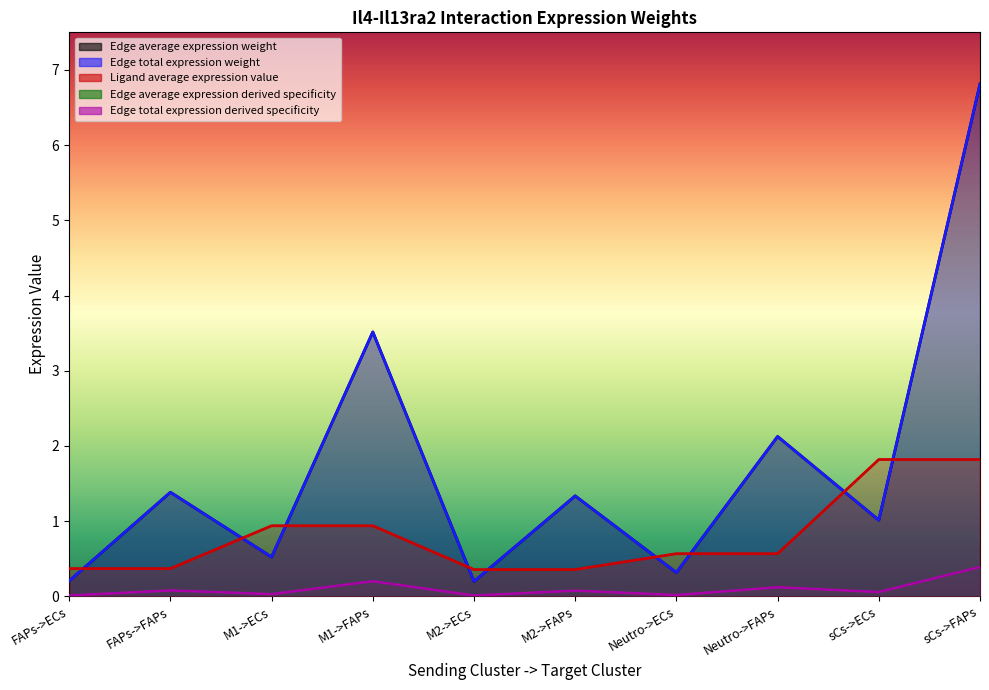

Is the value of Ligand average expression value at FAPs->ECs greater than the value of Edge total expression derived specificity at M1->ECs?

No